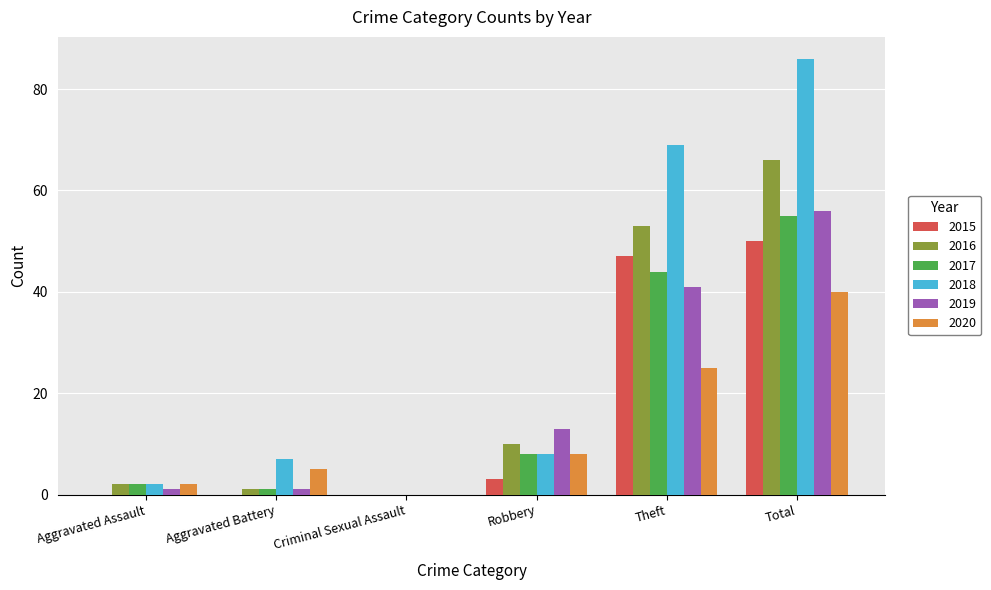

What is the spread (max minus min) of values at Theft?

44